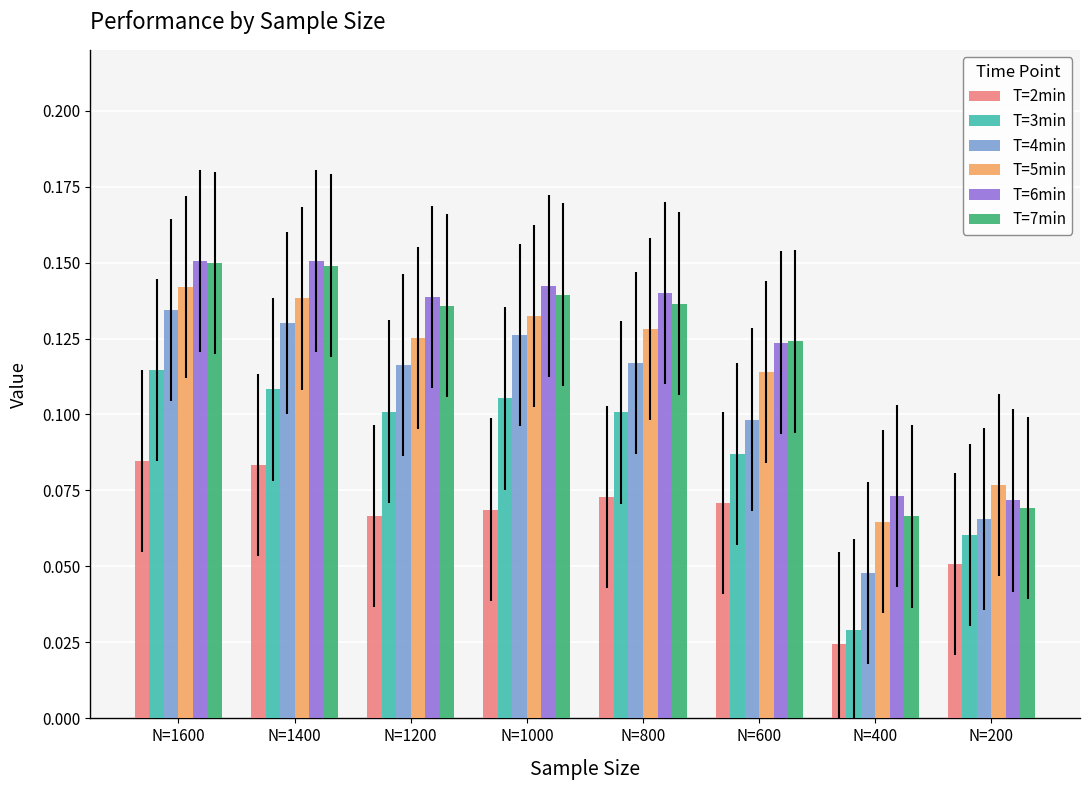

What is the sum of the T=6min values at N=1000 and N=800?

0.3